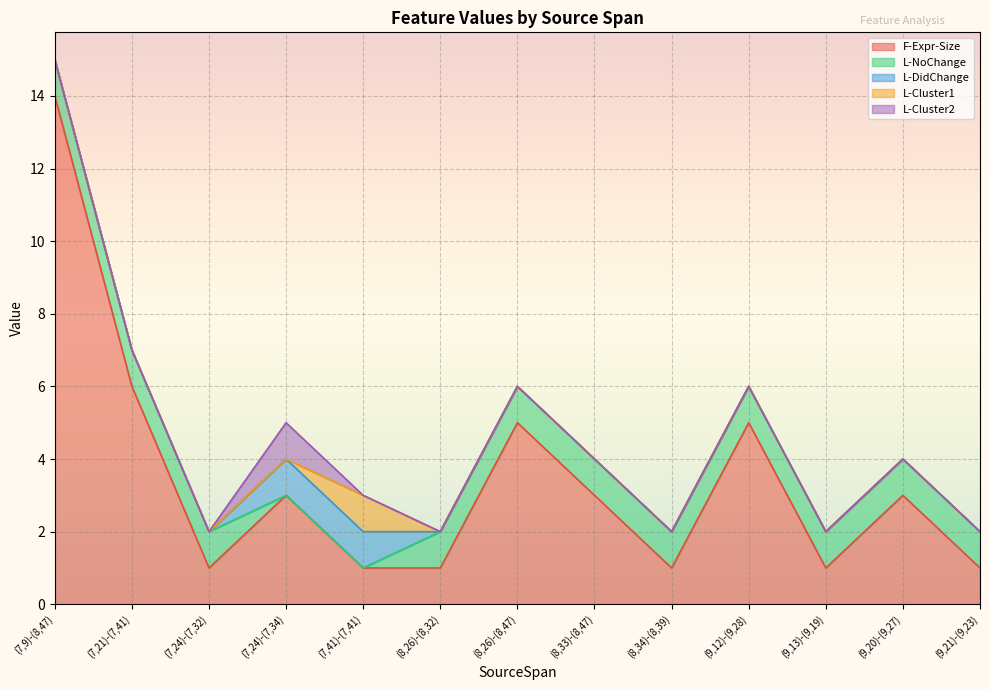

True or false: L-Cluster2 has a value of 0 at (8,34)-(8,39).

True